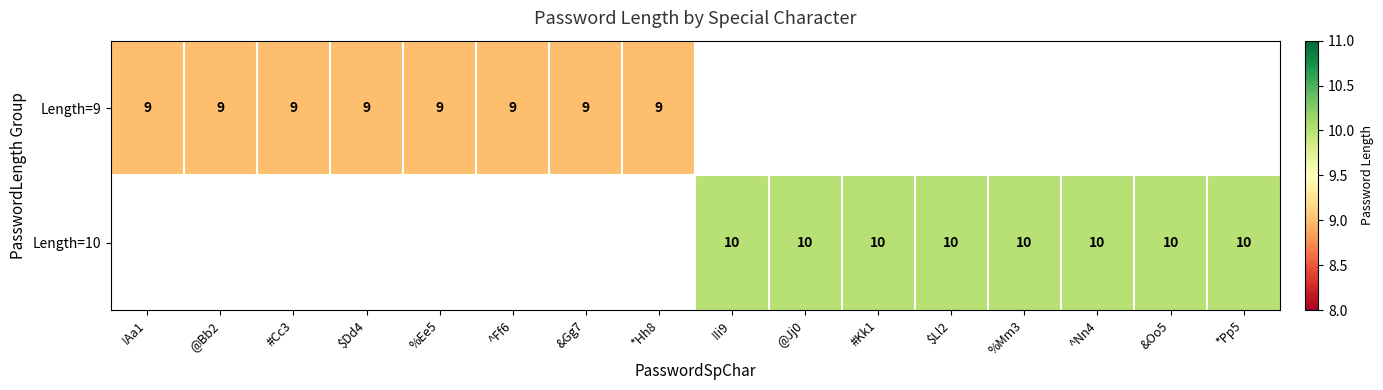

Is it true that Length=10 equals 10 at !Ii9?

True